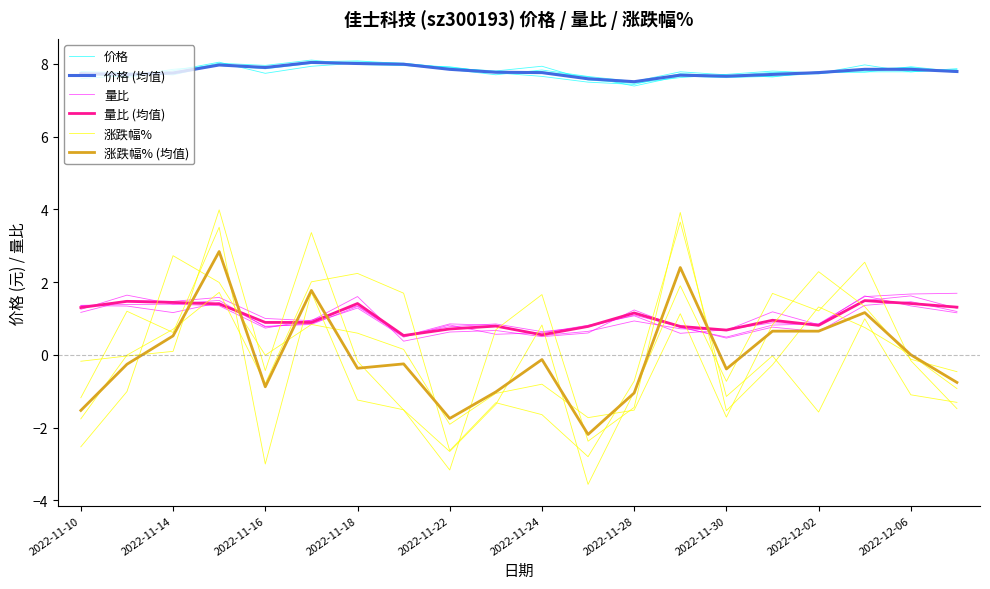

Between 2022-11-10 and 17, which series saw the biggest shift?

涨跌幅%